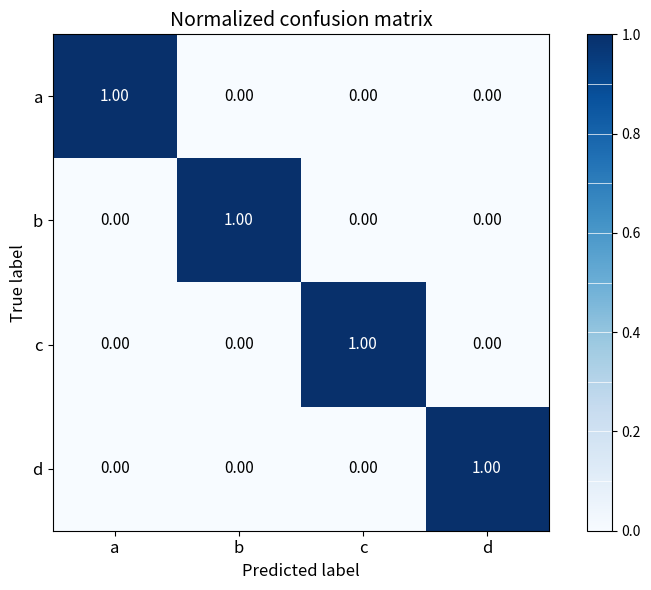

Between b and c, which series saw the biggest shift?

b